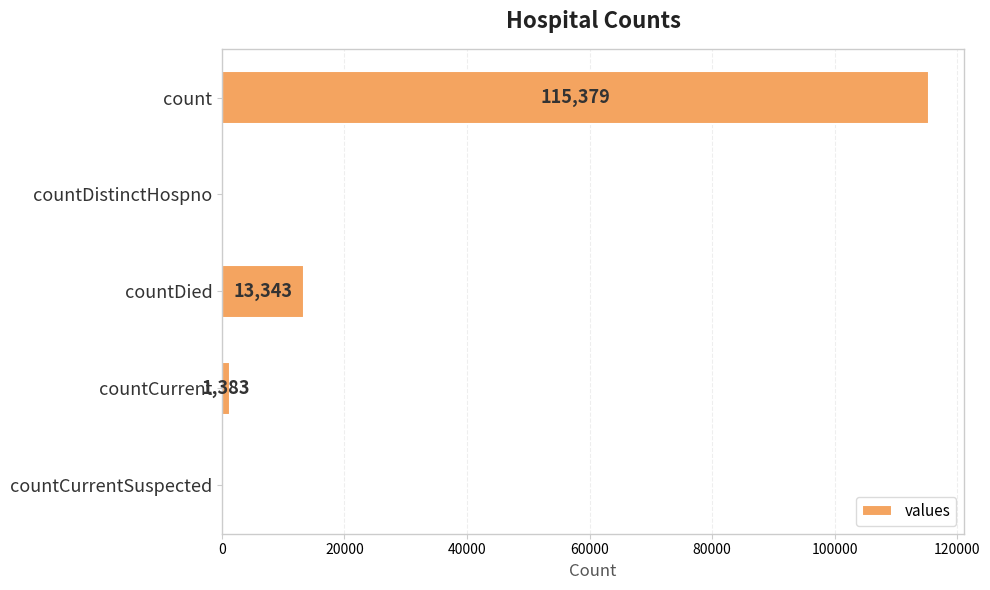

Does the chart contain stacked bars?

No